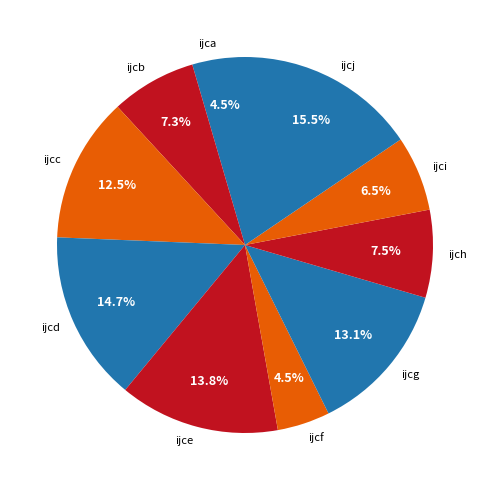

Count the number of slices in the pie.

10